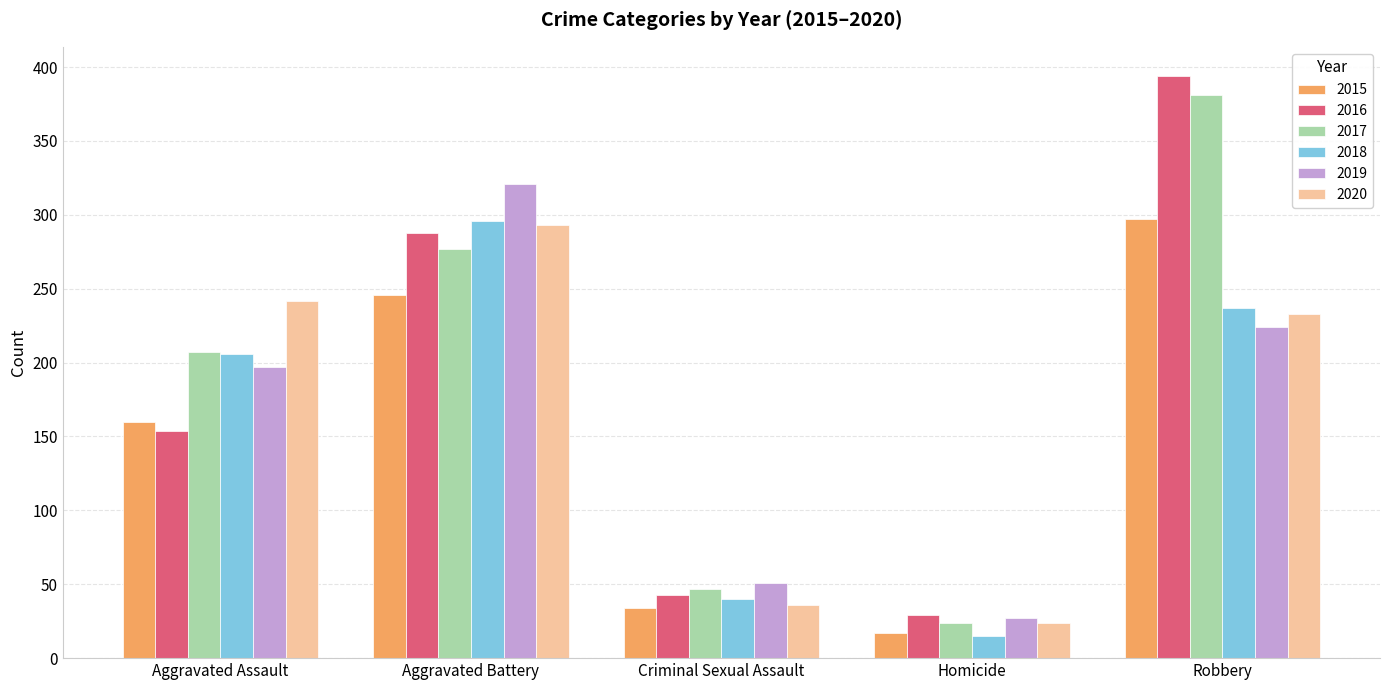

Does the chart contain stacked bars?

No